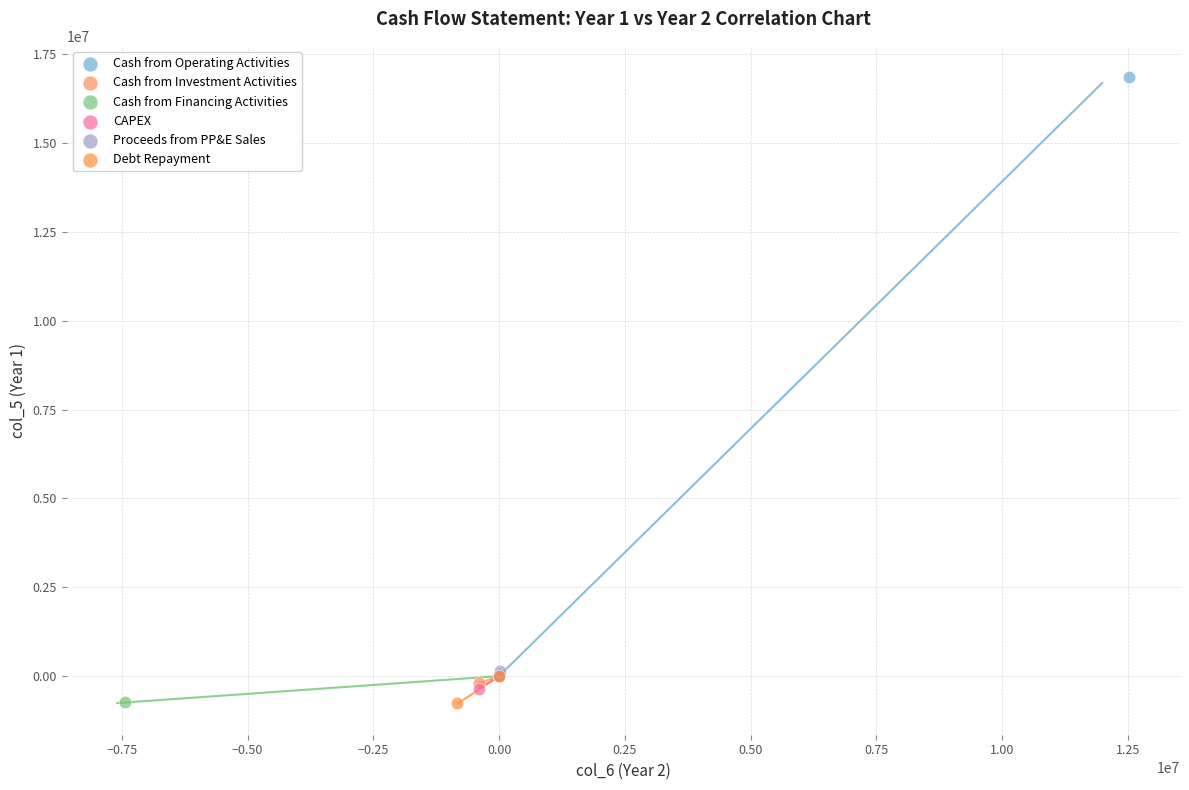

Which series contains the highest Y value?

Cash from Operating Activities